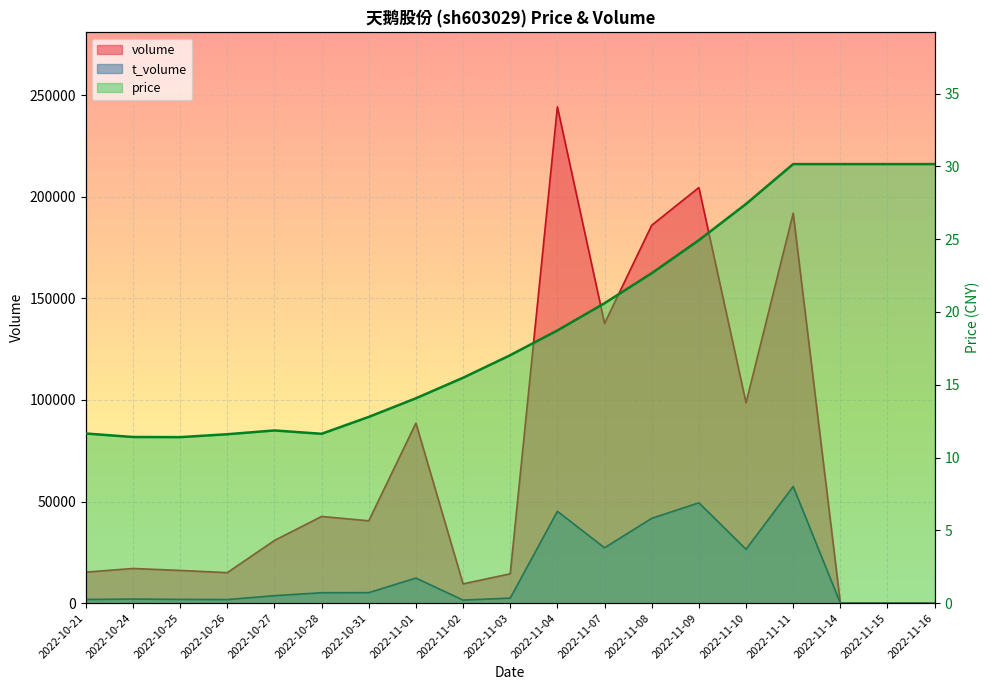

Is the value of t_volume at 2022-10-21 greater than the value of volume at 2022-10-31?

No